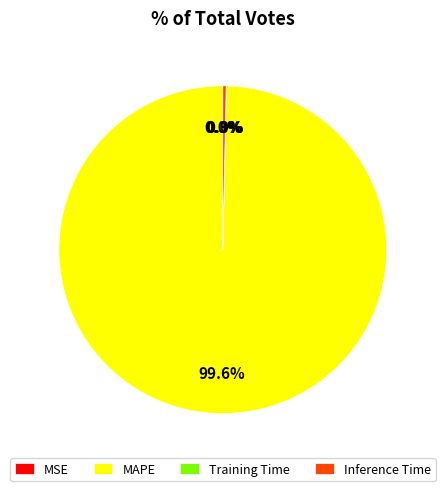

How much of the chart is everything except Inference Time?

99.7%